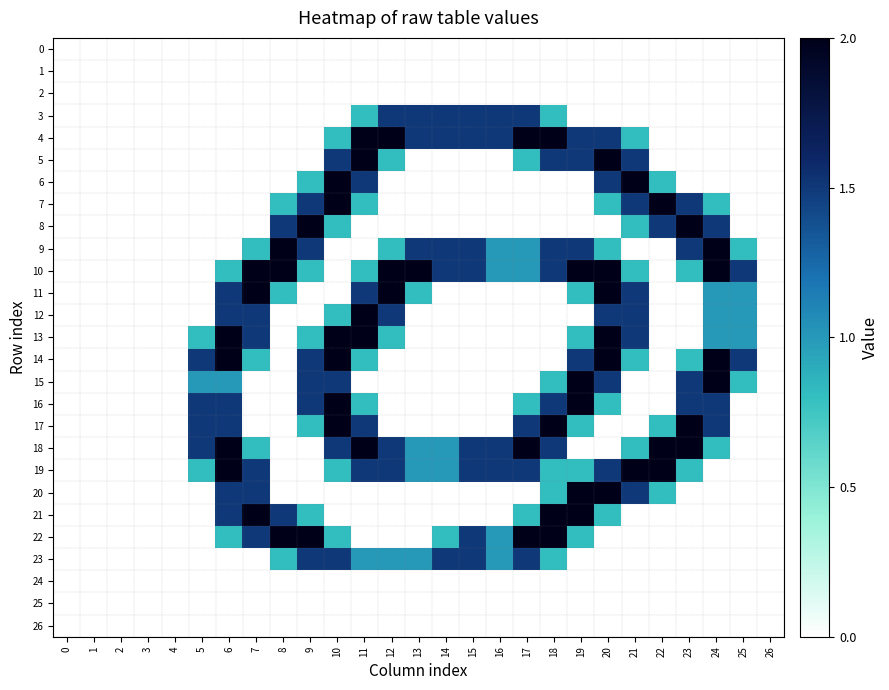

At which category is the sum across all series the highest?

20